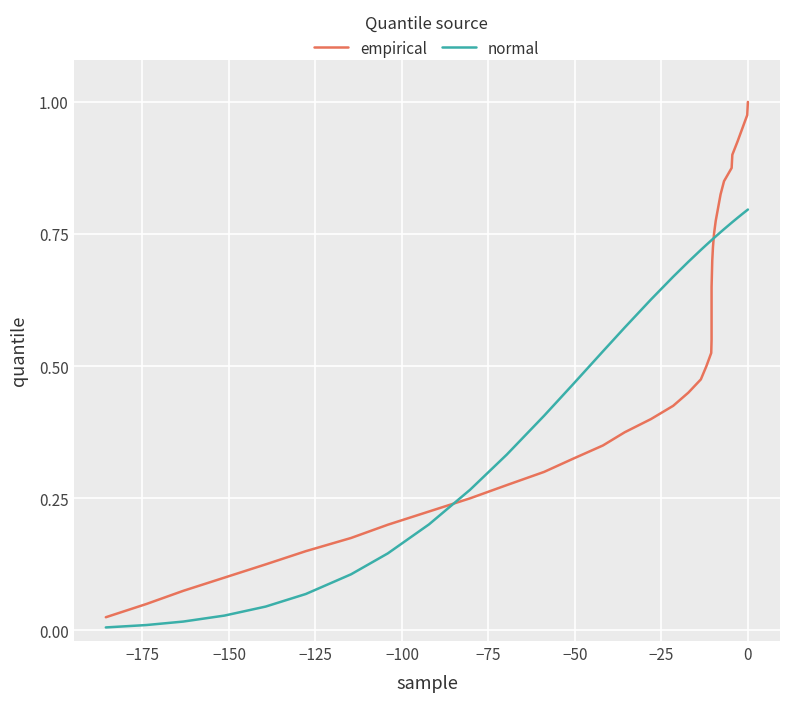

The value of empirical at 16 is 0.6. True or false?

False